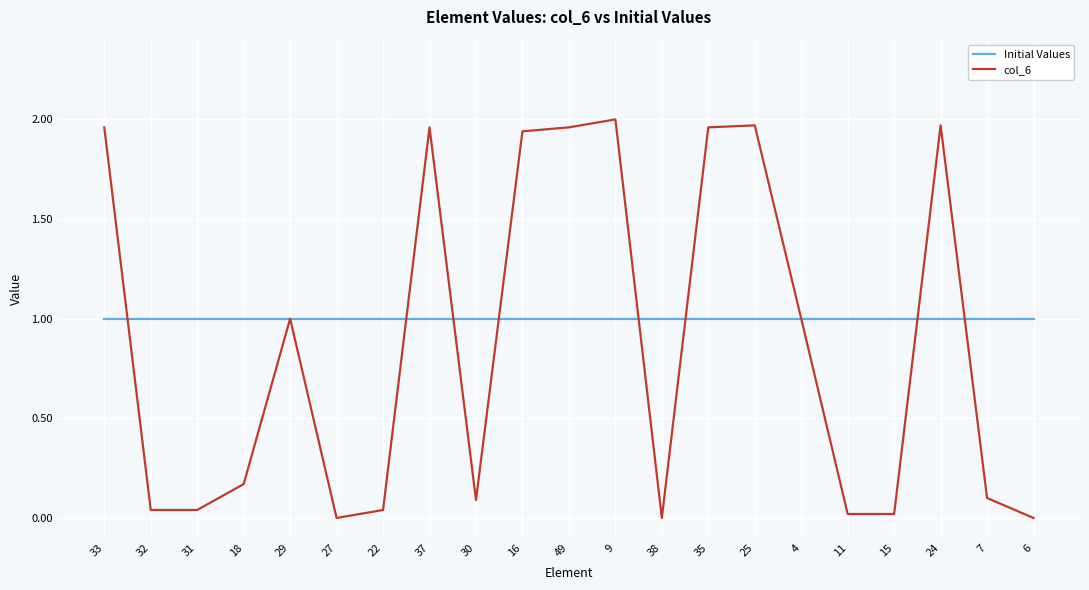

What position from the right is 38?

9